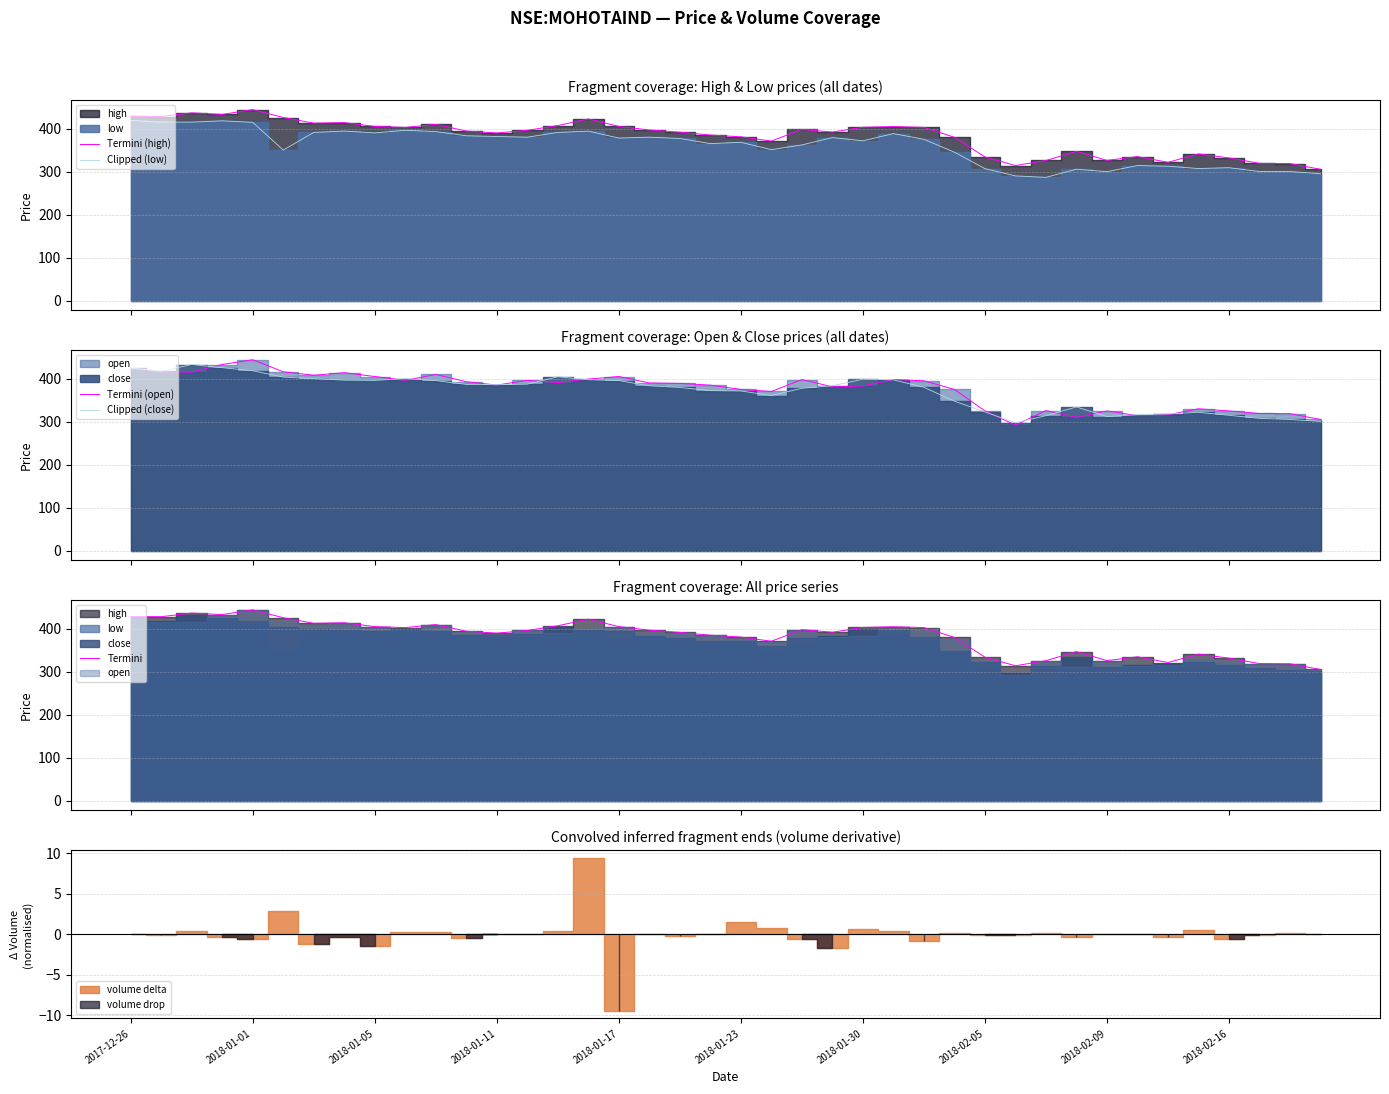

What is the value of the Clipped (close) point at the 12th from the left?

386.6